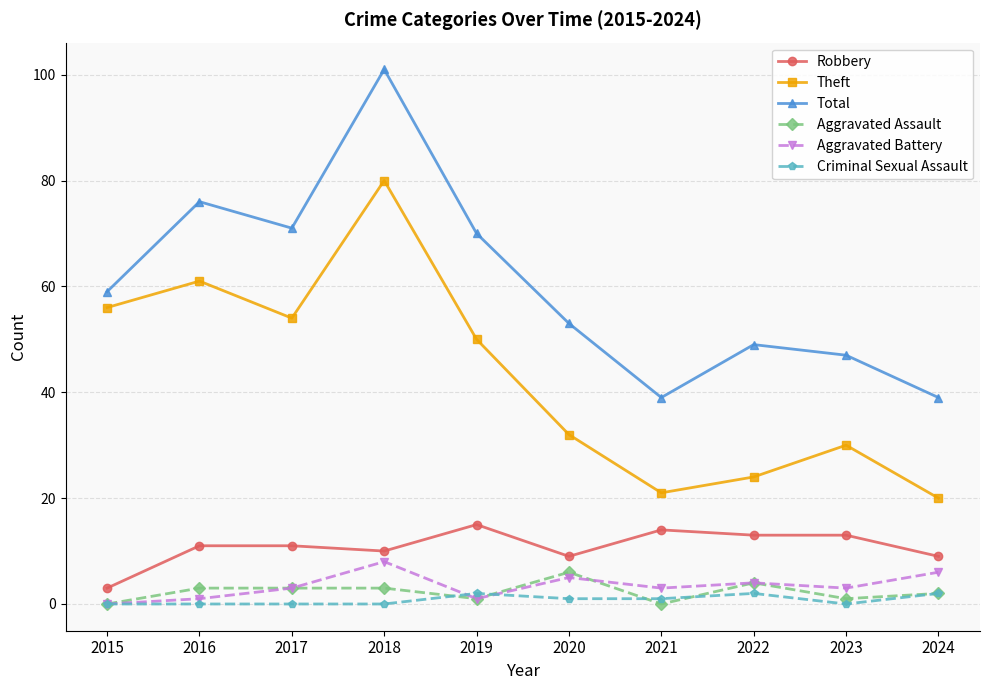

True or false: Total has more than 0 interior local peaks.

True